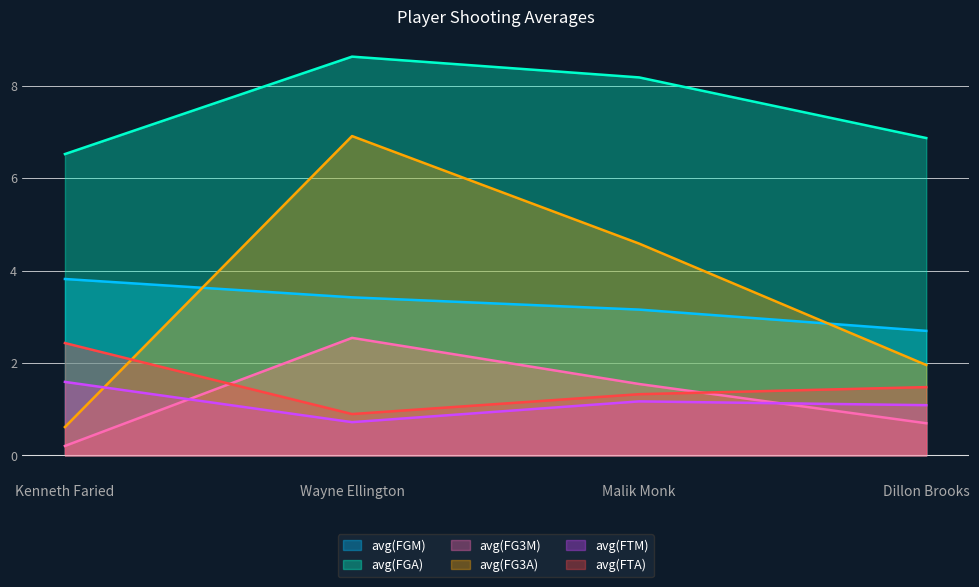

What is the spread (max minus min) of values at Kenneth Faried?

6.3